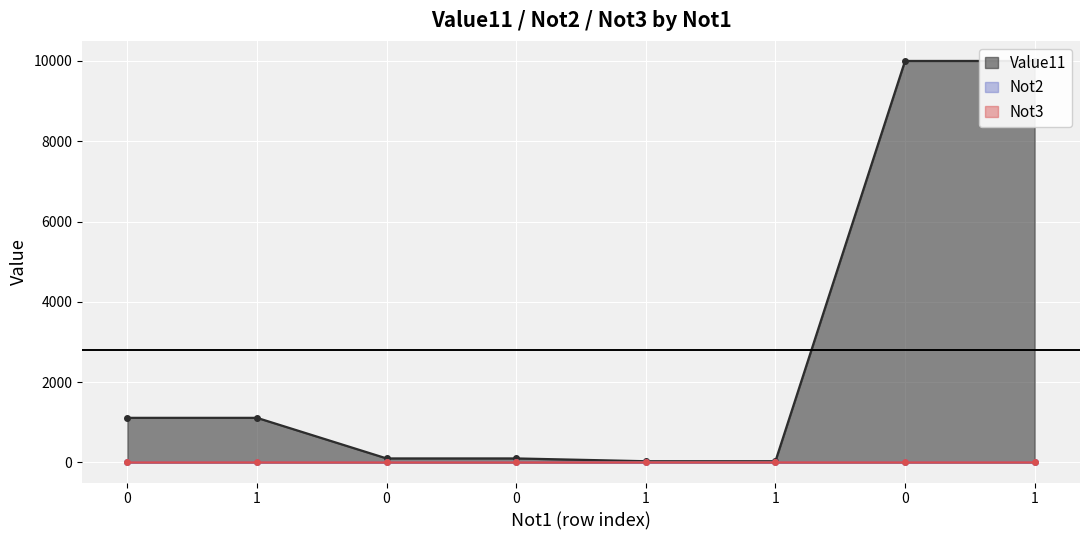

Reading left to right, list all the values displayed in this chart.

Value11: 1111.0	1111.0	100.0	100.0	30.3	30.3	10000.0	10000.0
Not2: 0.0	1.0	0.0	1.0	0.0	0.0	0.0	1.0
Not3: 0.0	1.0	0.0	0.0	1.0	1.0	0.0	1.0